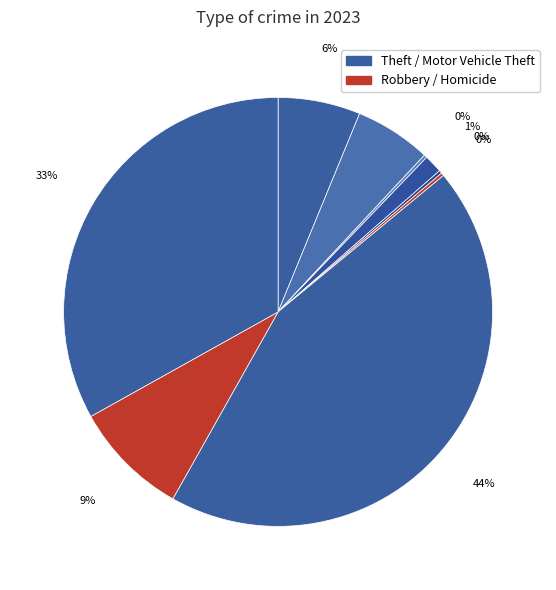

To the nearest percent, what is the difference between the largest and smallest slice percentages?

44%